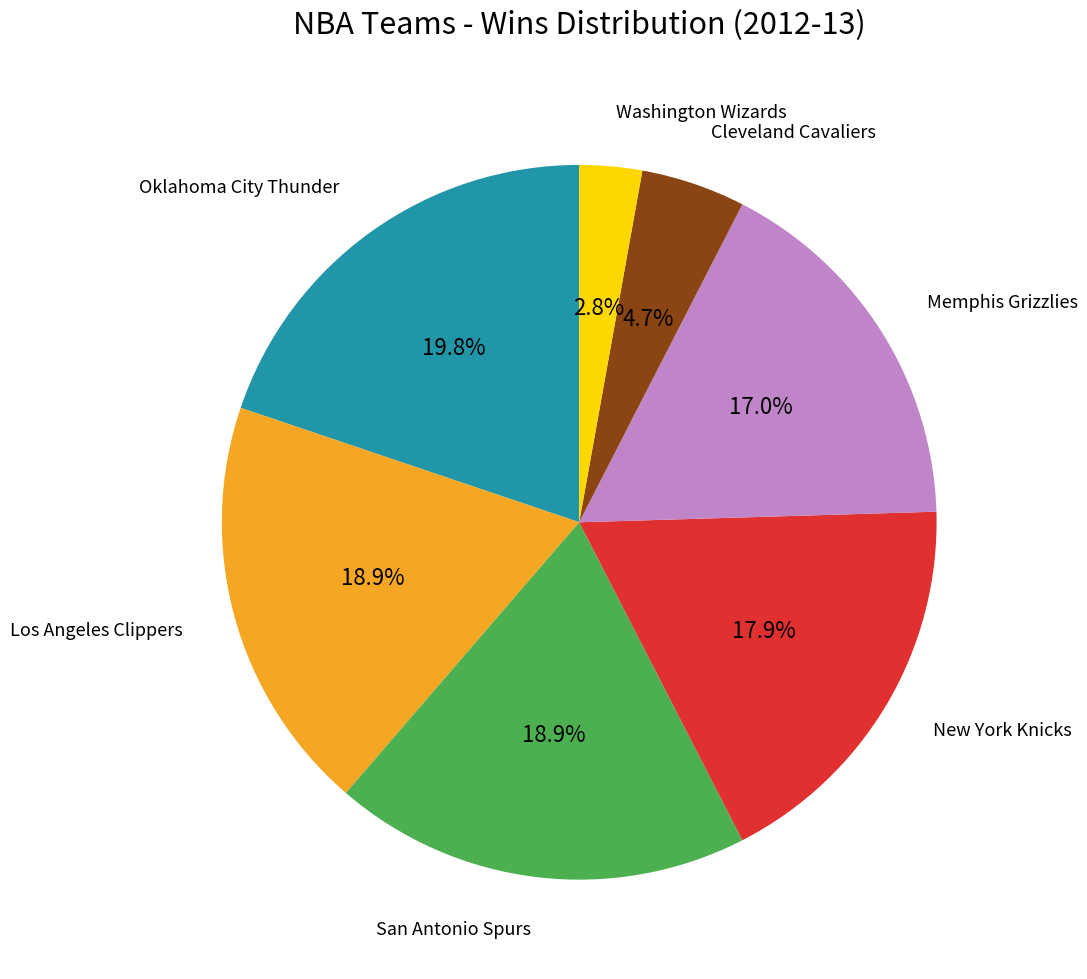

Count the number of slices in the pie.

7